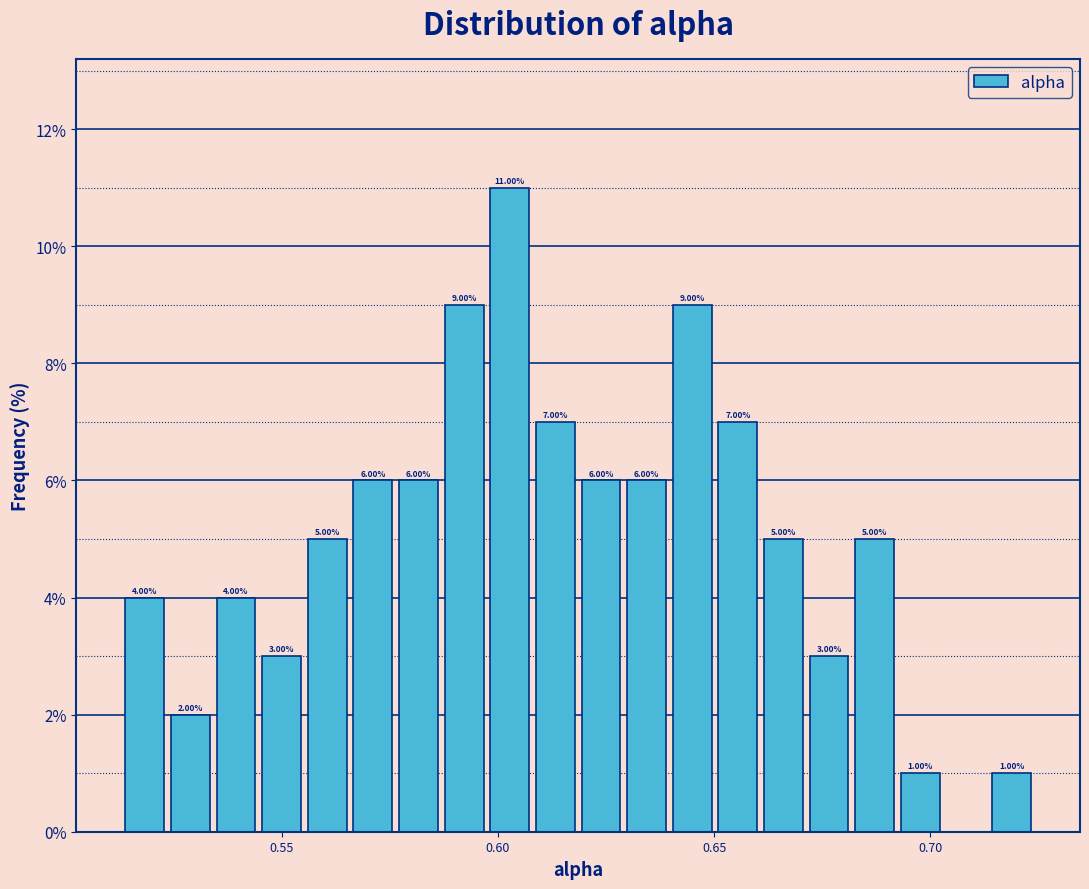

Read against the x-axis, roughly where is the centre of the tallest bar?

0.605